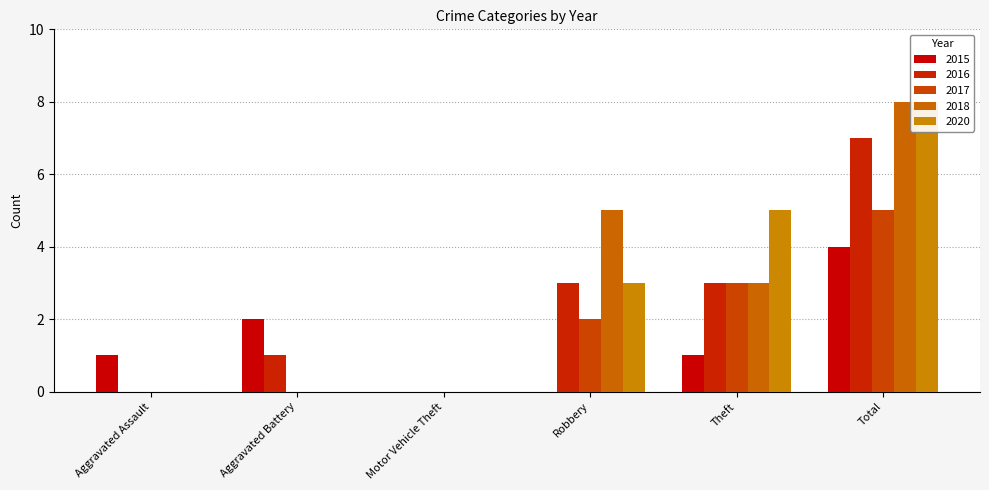

Count the number of categories in the chart.

6